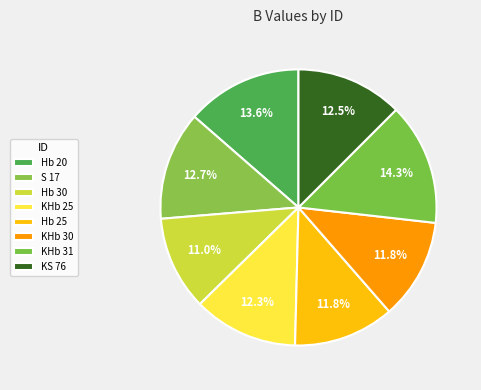

What percentage is NOT represented by Hb 20?

86.4%